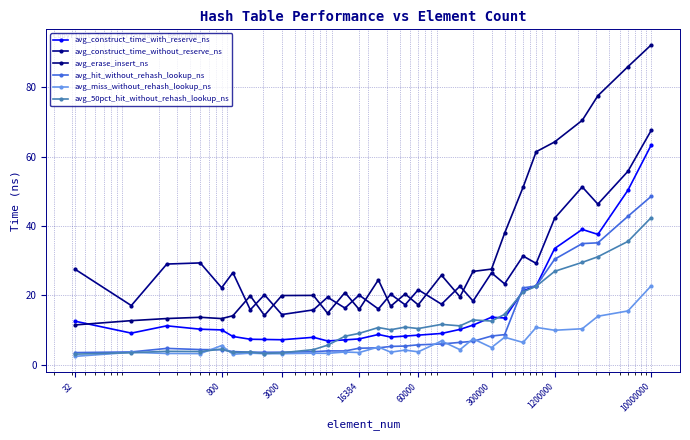

True or false: avg_construct_time_with_reserve_ns and avg_erase_insert_ns cross at least once.

True